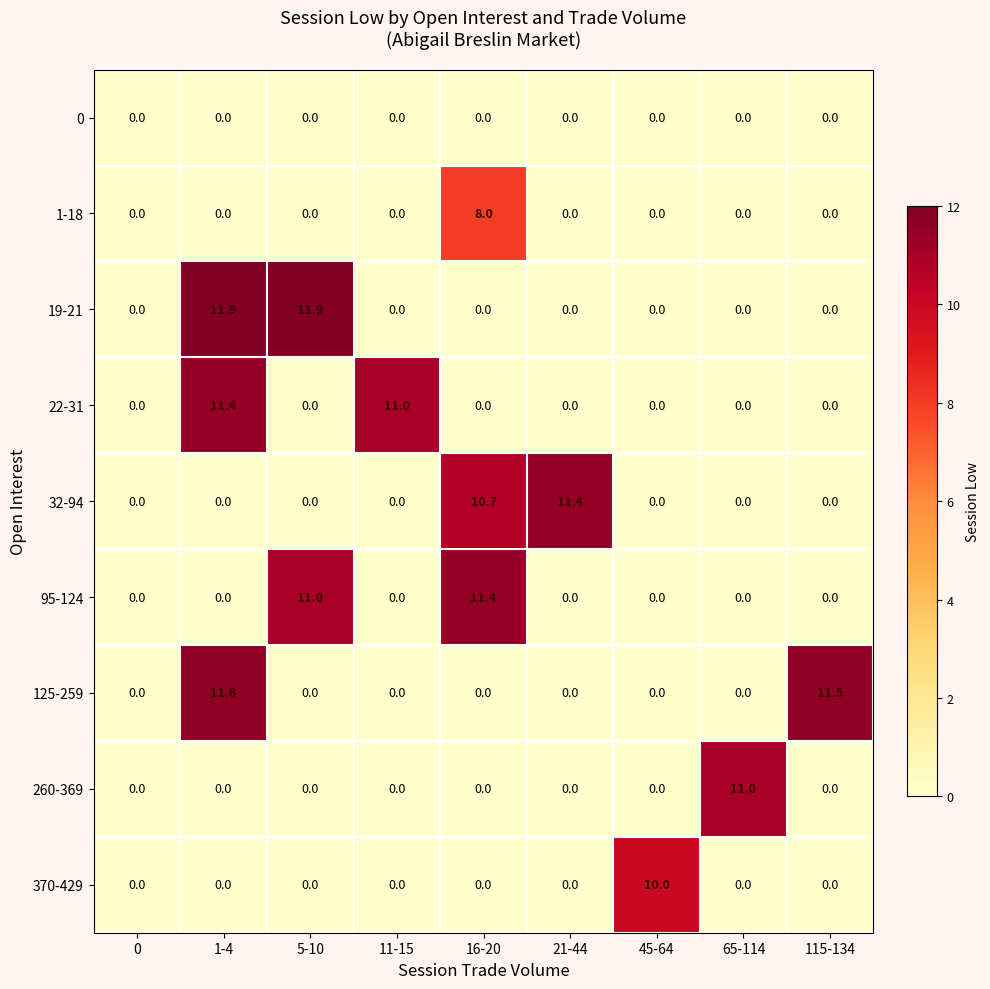

The value of 260-369 at 1-4 is 0.0. True or false?

True